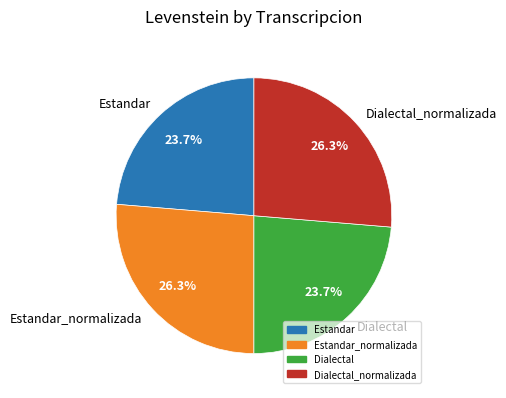

To the nearest percent, what percentage of the pie is Dialectal?

24%